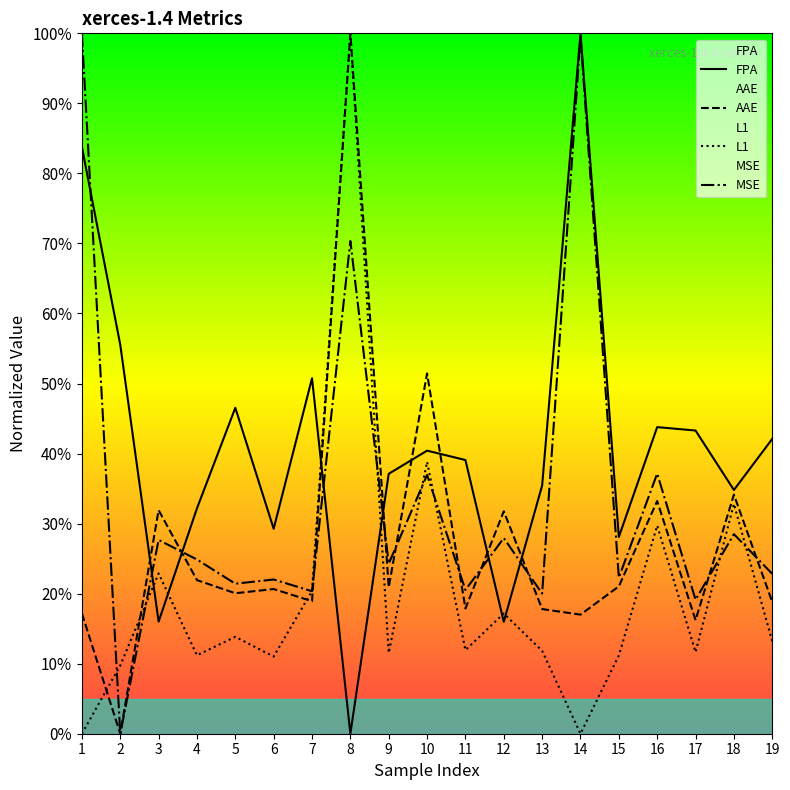

How many data points in L1 are above 11?

16